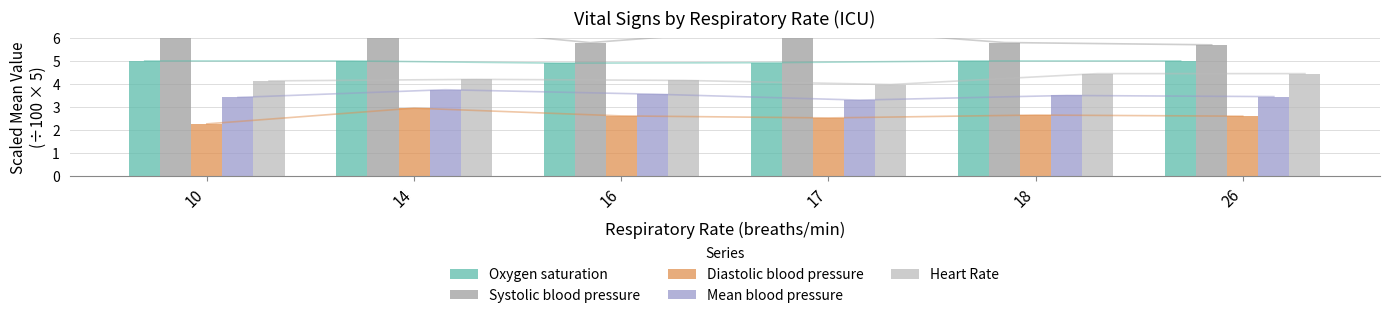

What is the value of the Systolic blood pressure bar at the 2nd from the left?

6.7